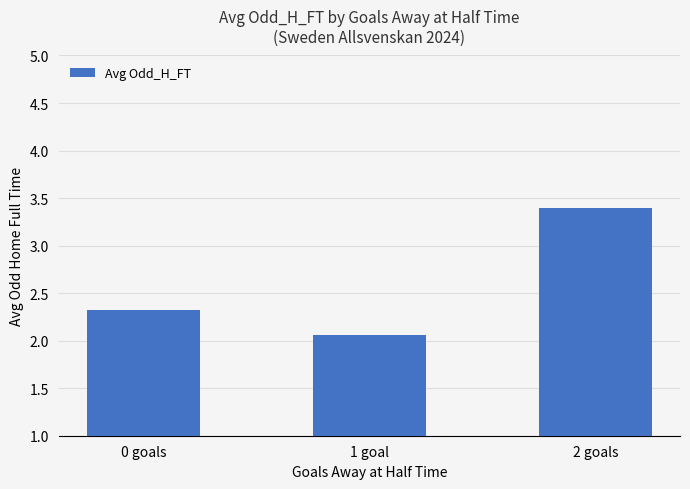

Reading left to right, extract all data points from this chart.

2.3	2.1	3.4